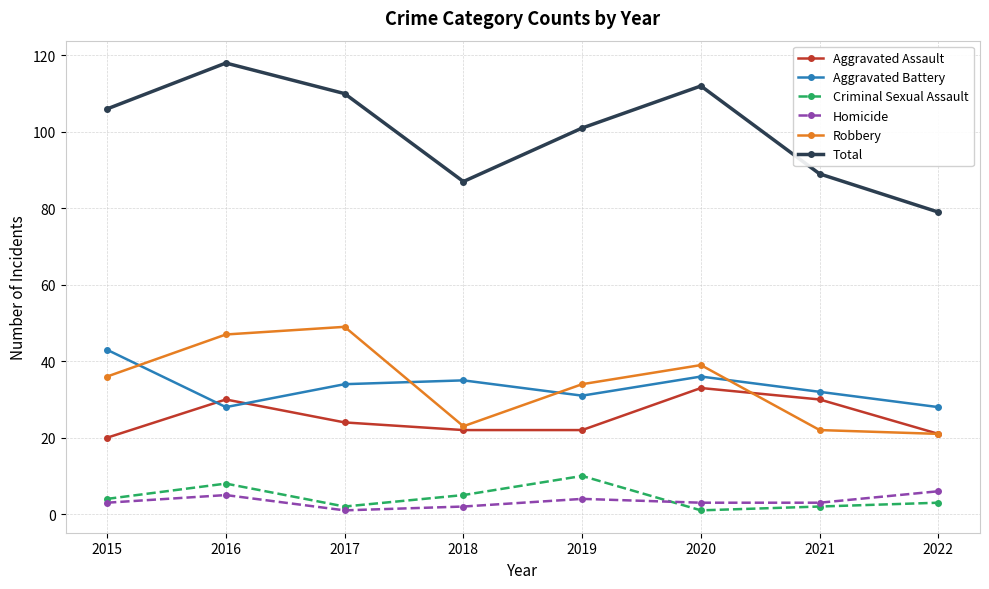

What is the difference between the second highest and minimum values in the Robbery series?

26